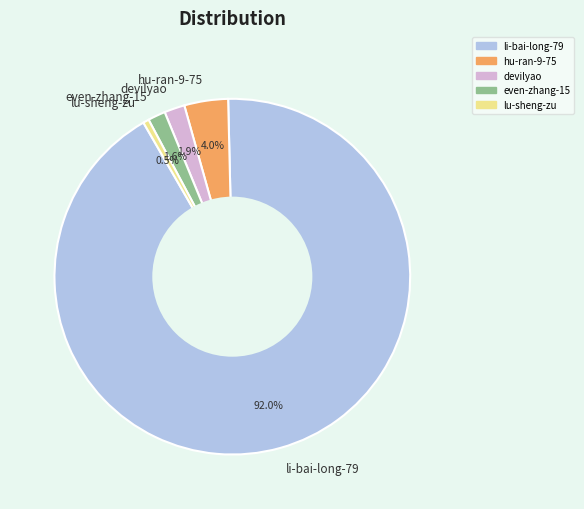

What percentage is NOT represented by li-bai-long-79?

8.0%